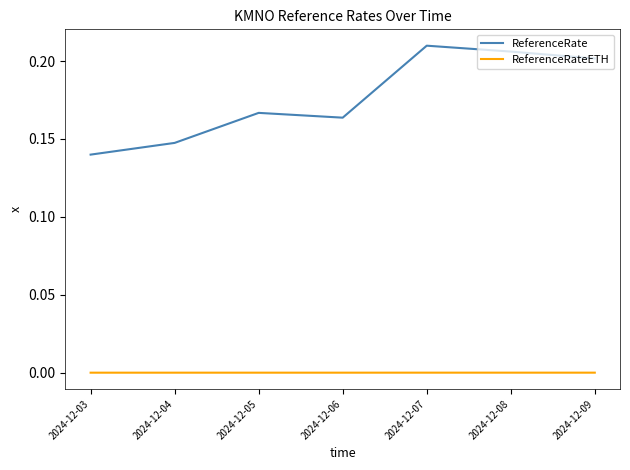

True or false: ReferenceRate and ReferenceRateETH cross at least once.

False